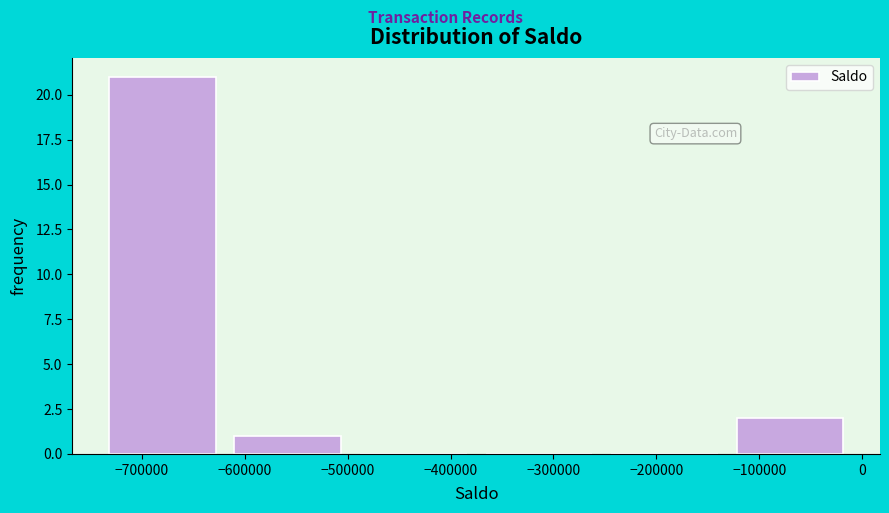

Which range on the x-axis has the tallest bar?

-732000 to -610000